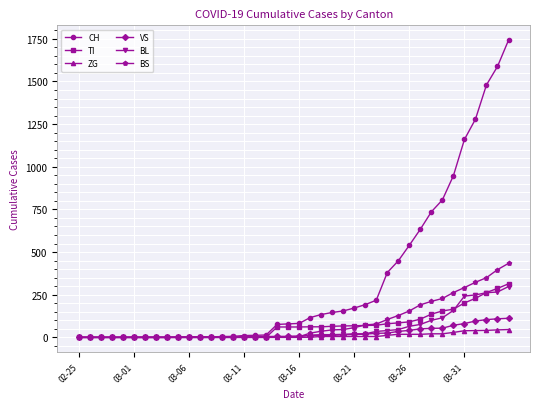

What is the highest value of the BS series?

434